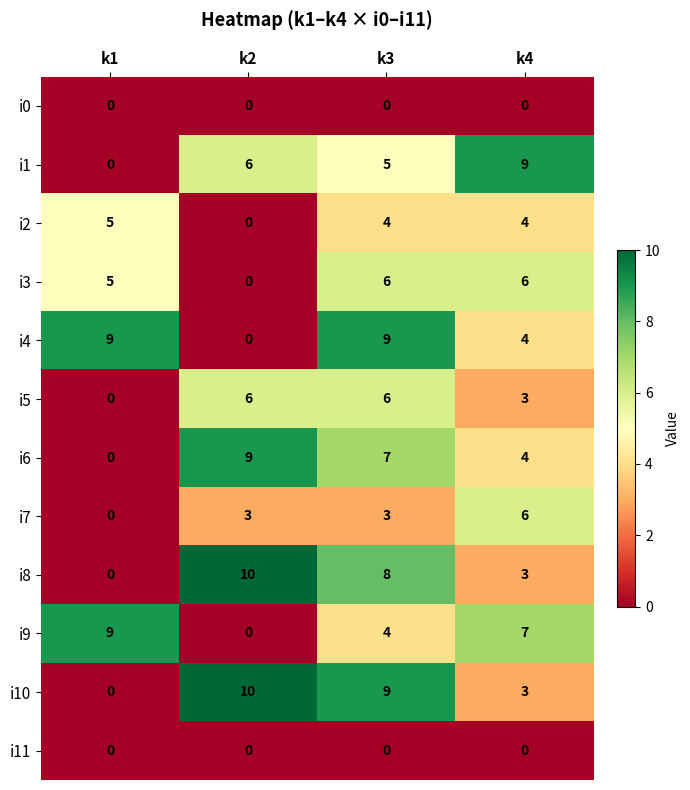

What is the difference between the maximum and minimum values in the i9 series?

9